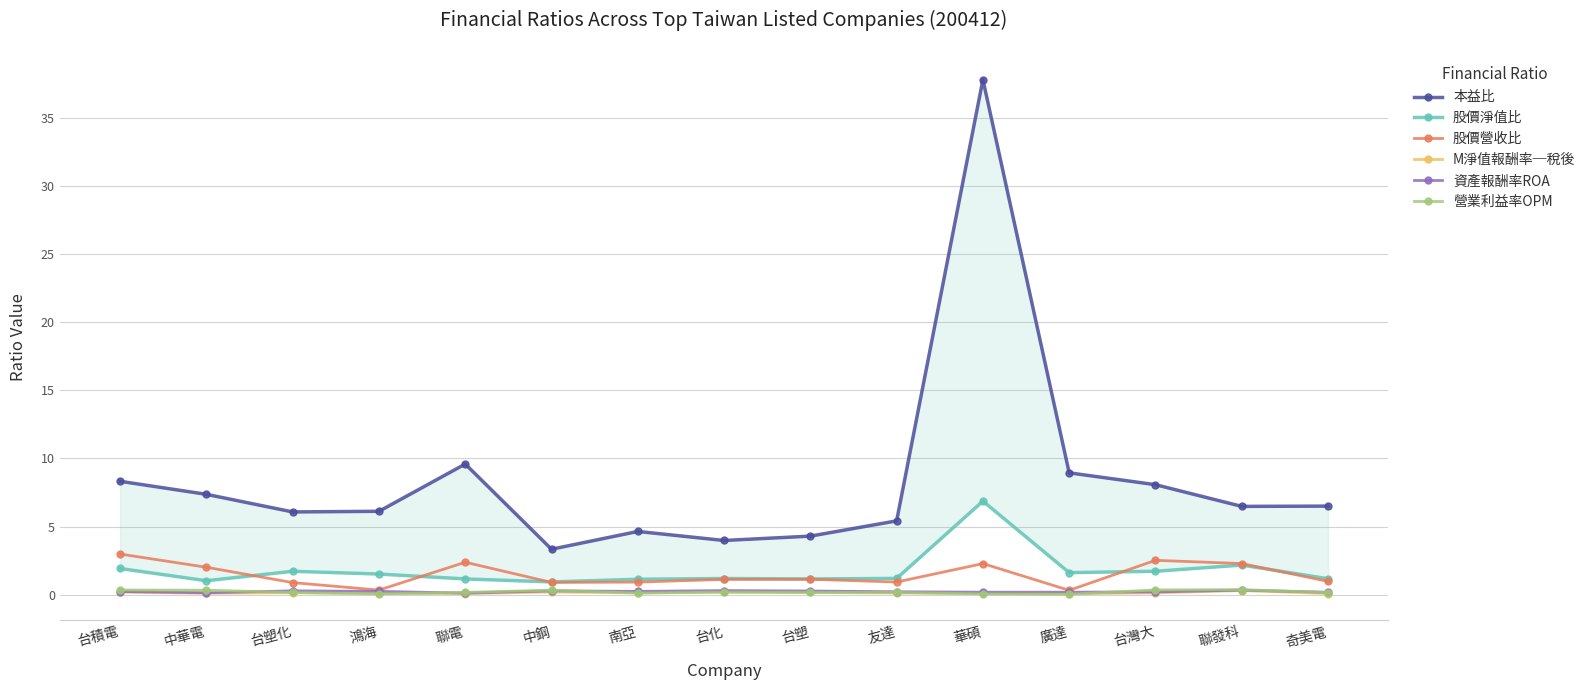

What is the label of the 9th point from the left?

台塑